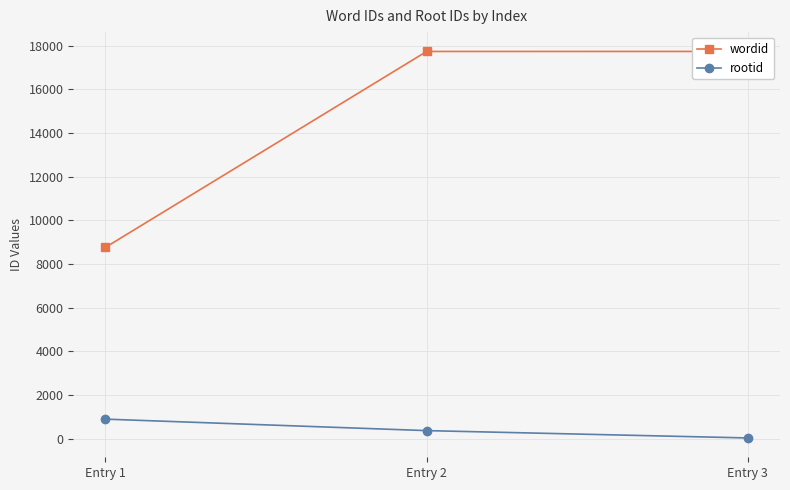

Reading right to left, extract all data points from this chart.

wordid: 17736	17735	8759
rootid: 29	365	891